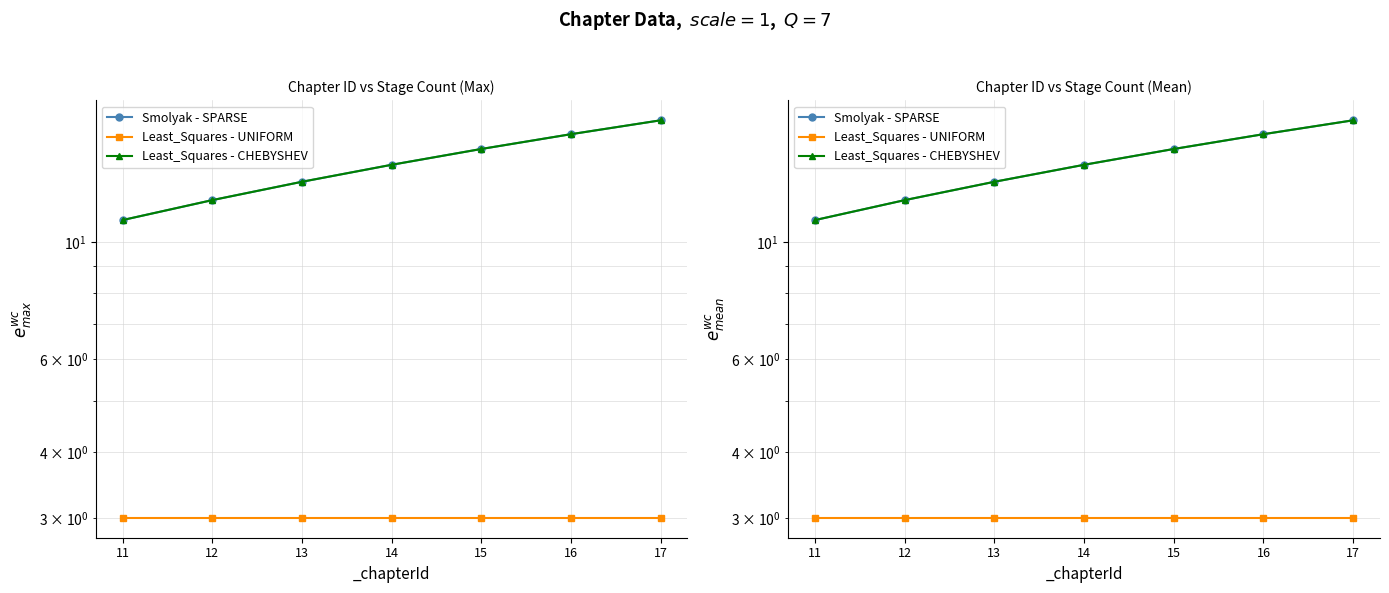

Reading right to left, list all the values displayed in this chart.

Smolyak - SPARSE: 17	16	15	14	13	12	11
Least_Squares - UNIFORM: 3	3	3	3	3	3	3
Least_Squares - CHEBYSHEV: 17	16	15	14	13	12	11